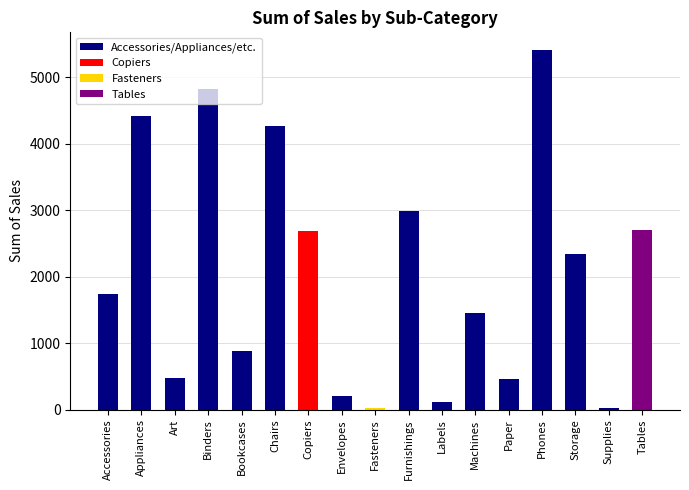

What is the sum of all values?

34998.8